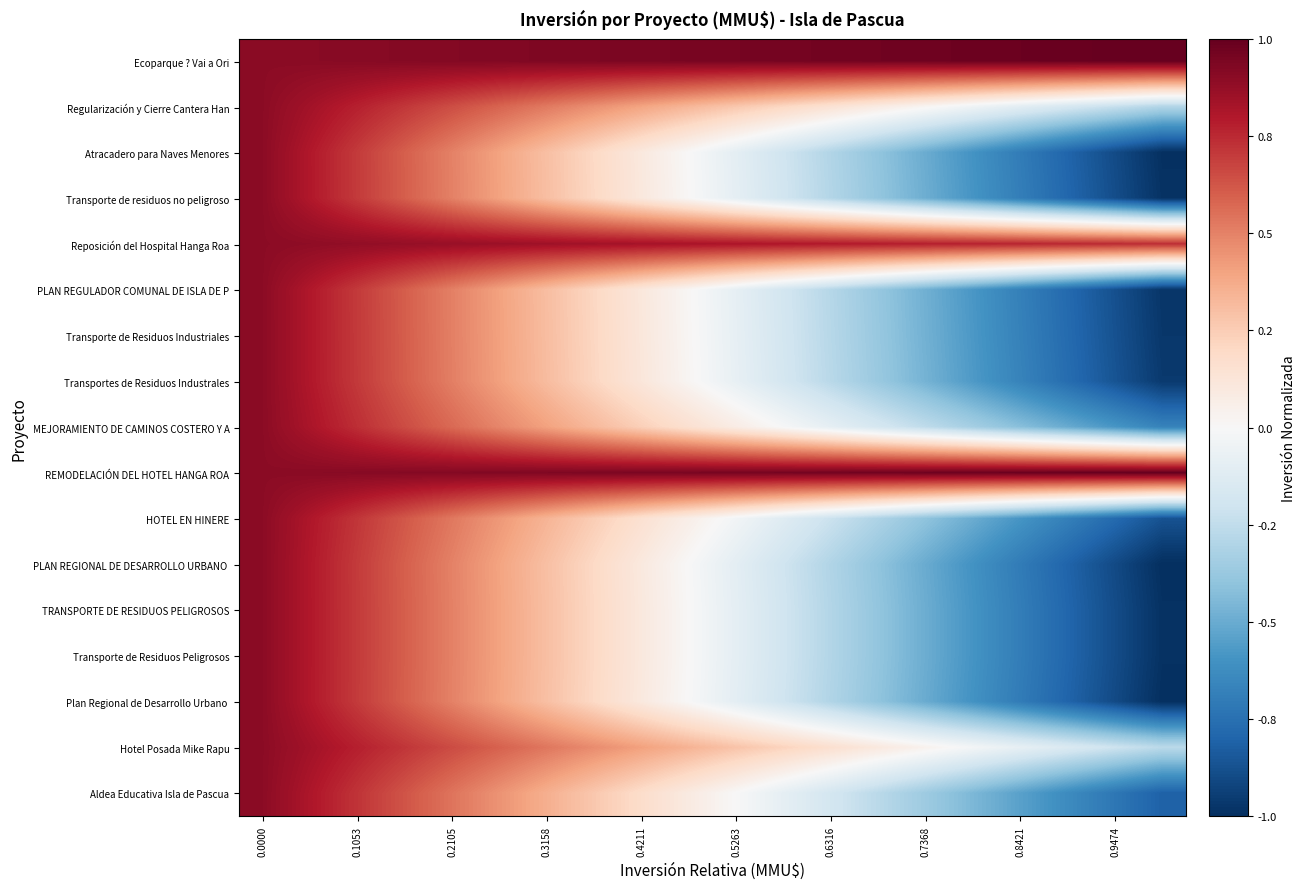

At how many categories does at least one series exceed 0?

20